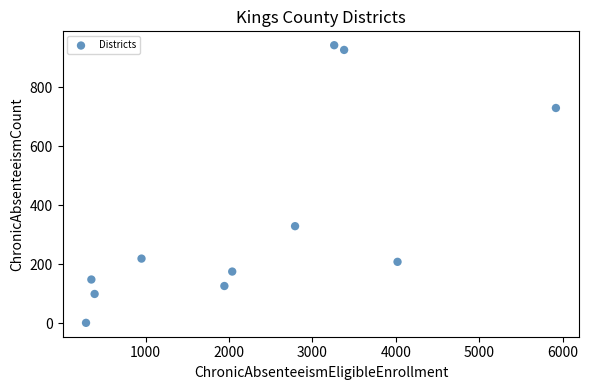

What Y value in the scatter plot is closest to 472?

329